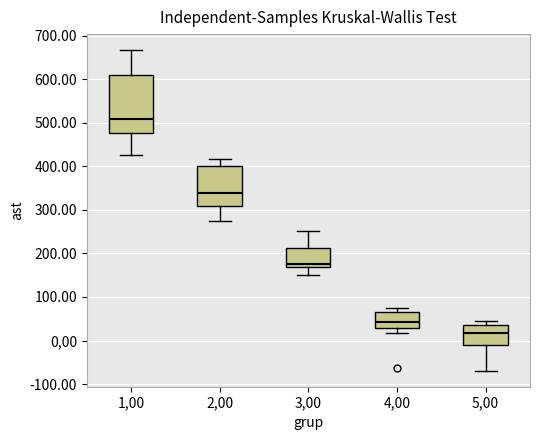

Reading left to right, transcribe this box plot: for each box, give where its median line is, the range the box spans, and where its two whiskers end, as read against the y-axis. The values are not printed on the chart, so give them approximately, as read against the axis.

1,00: median 510, box 480 to 610, whiskers 420 to 670
2,00: median 340, box 310 to 400, whiskers 270 to 420
3,00: median 180, box 170 to 210, whiskers 150 to 250
4,00: median 40, box 30 to 70, whiskers 20 to 70 (just above the box's upper edge)
5,00: median 20, box -10 to 40, whiskers -70 to 40 (just above the box's upper edge)